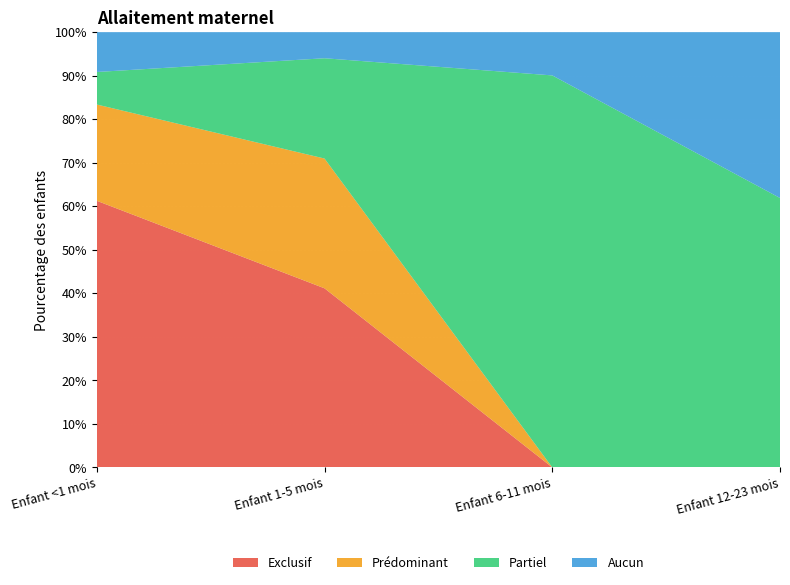

Which series changed the most between Enfant 1-5 mois and Enfant 12-23 mois?

Exclusif